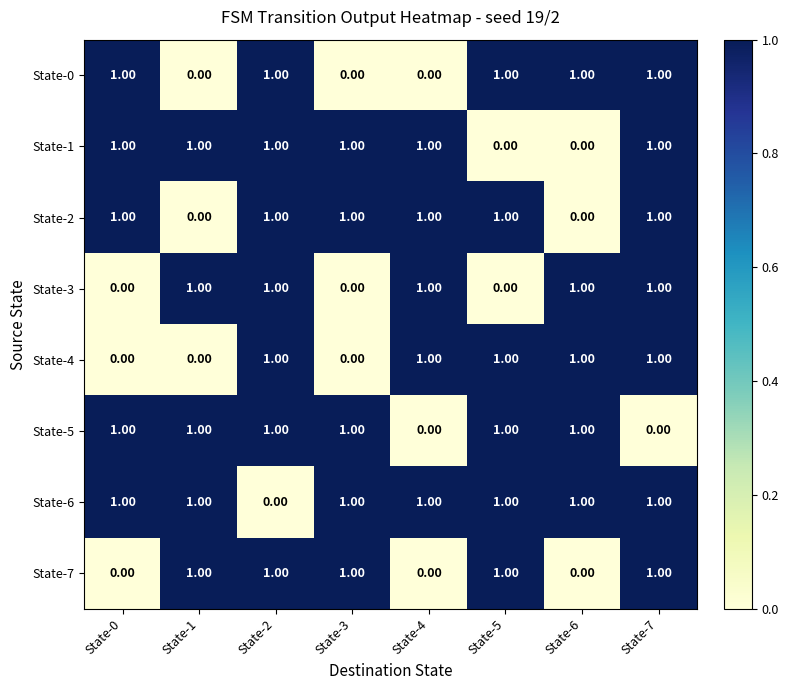

What is the total value across all series at State-5?

6